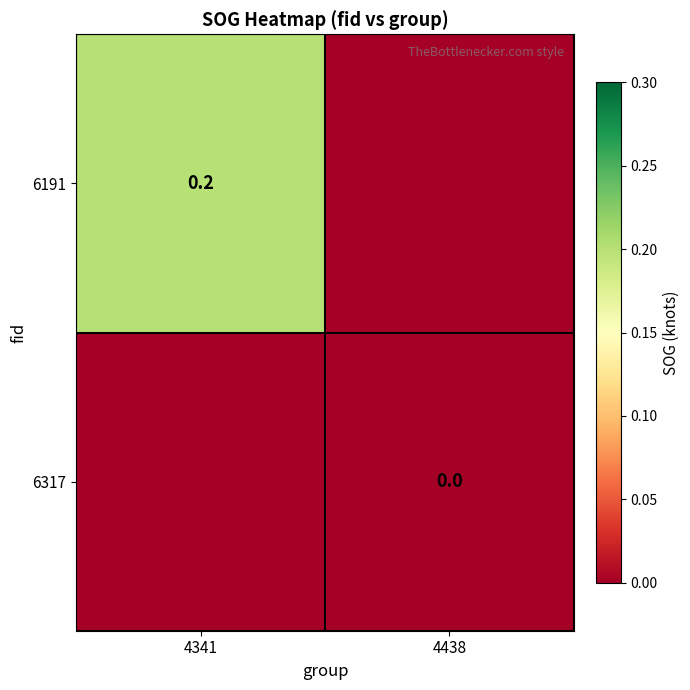

List the series in order of their overall mean, highest first.

6191, 6317